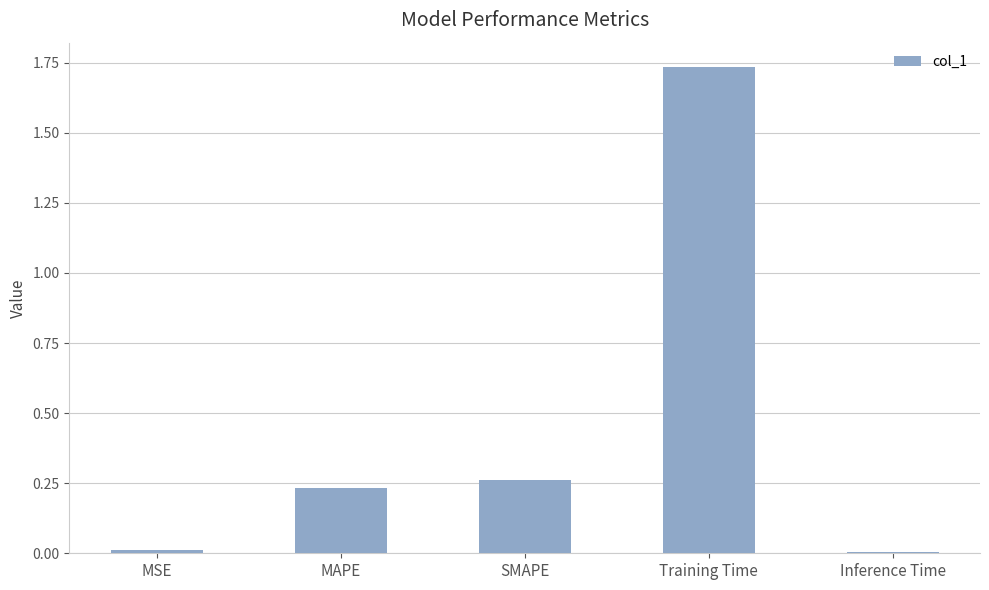

The chart shows a value of 0.1 at SMAPE. True or false?

False